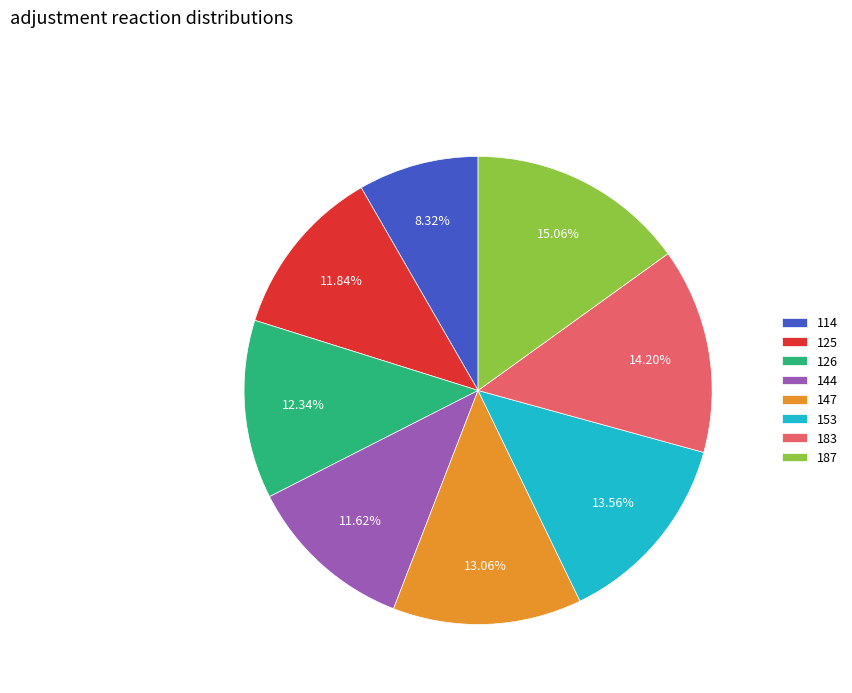

Does 183 represent more than half of the total?

No